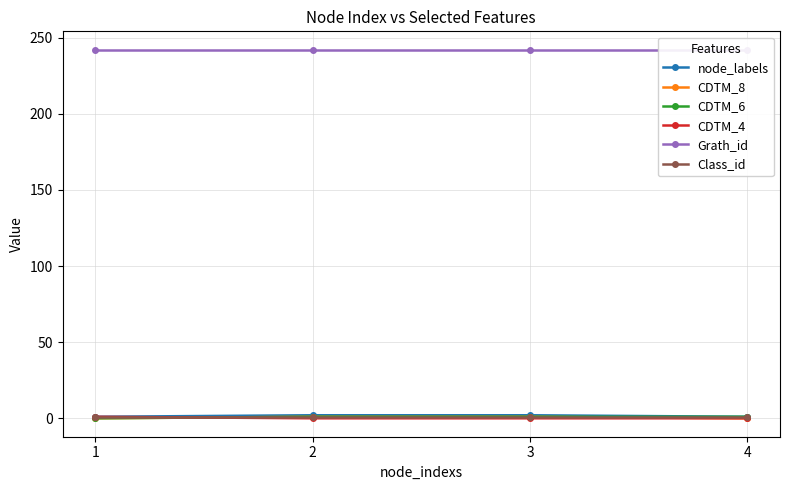

What is the sum of all Class_id values?

4